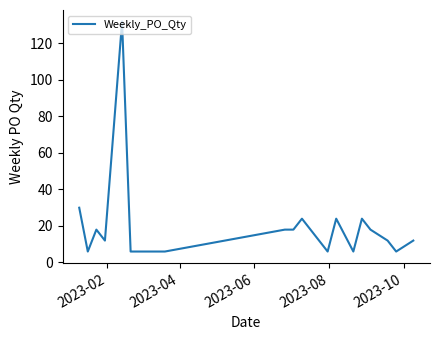

What is the maximum value shown in the chart?

132